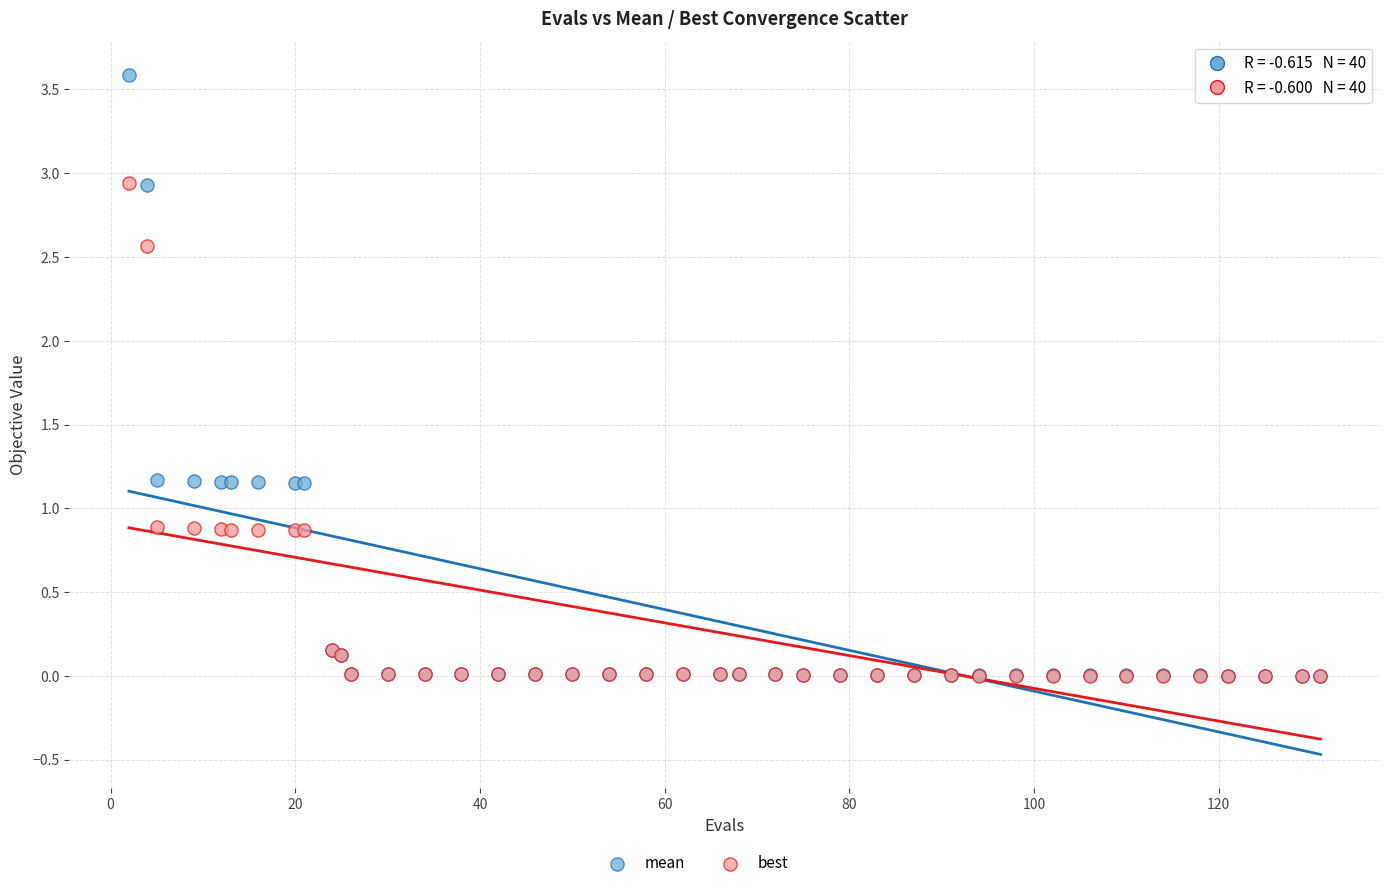

Which series reaches the maximum Y coordinate?

mean